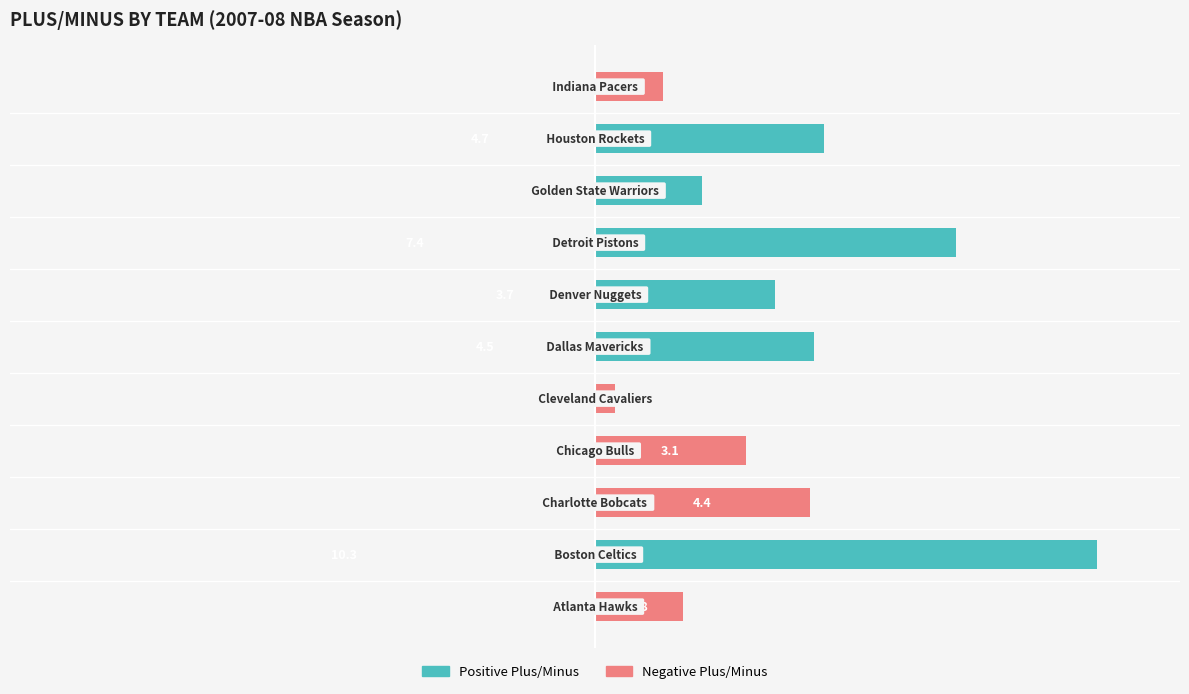

Which series changed the most between 0 and 5?

Negative Plus/Minus